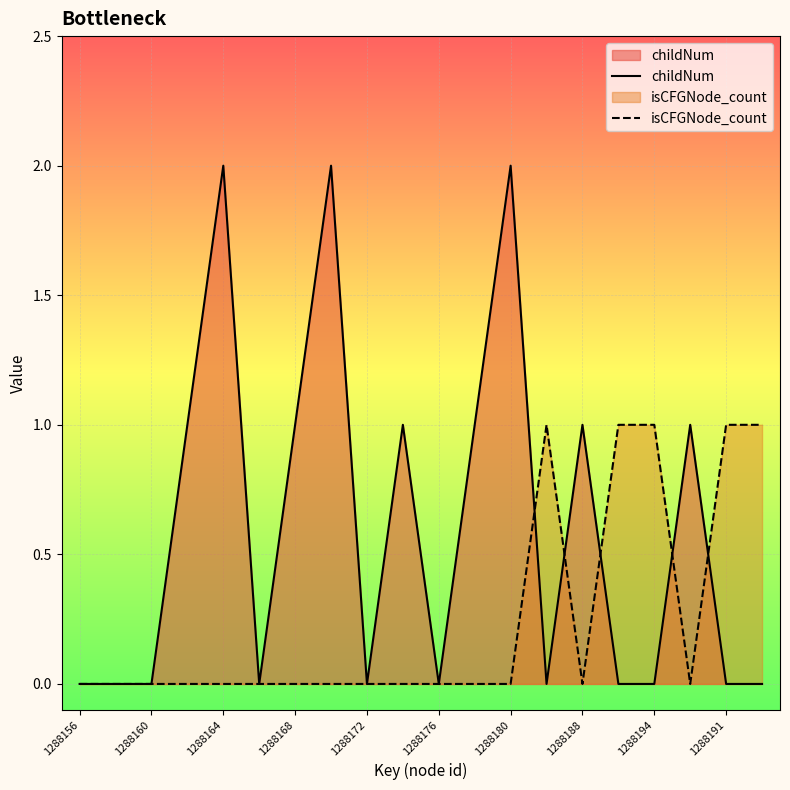

Which series has the largest total across all categories?

childNum